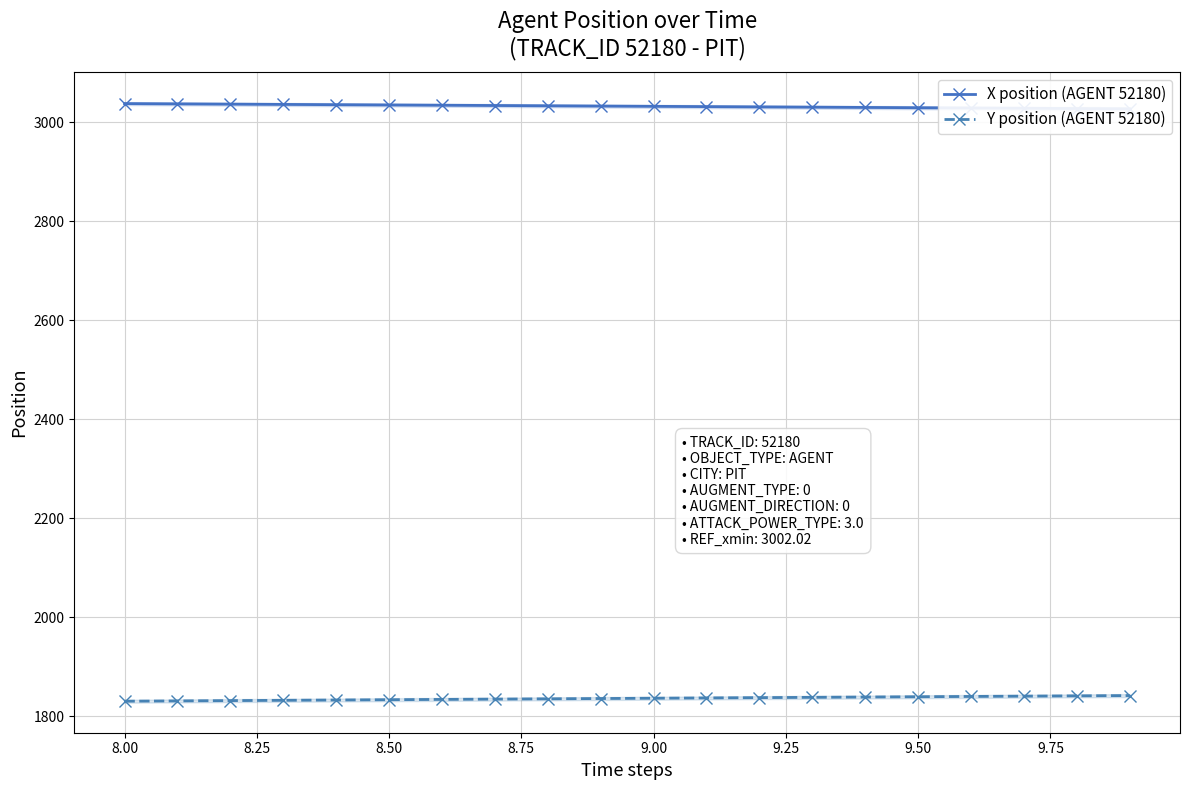

Does the chart have visible grid lines?

Yes